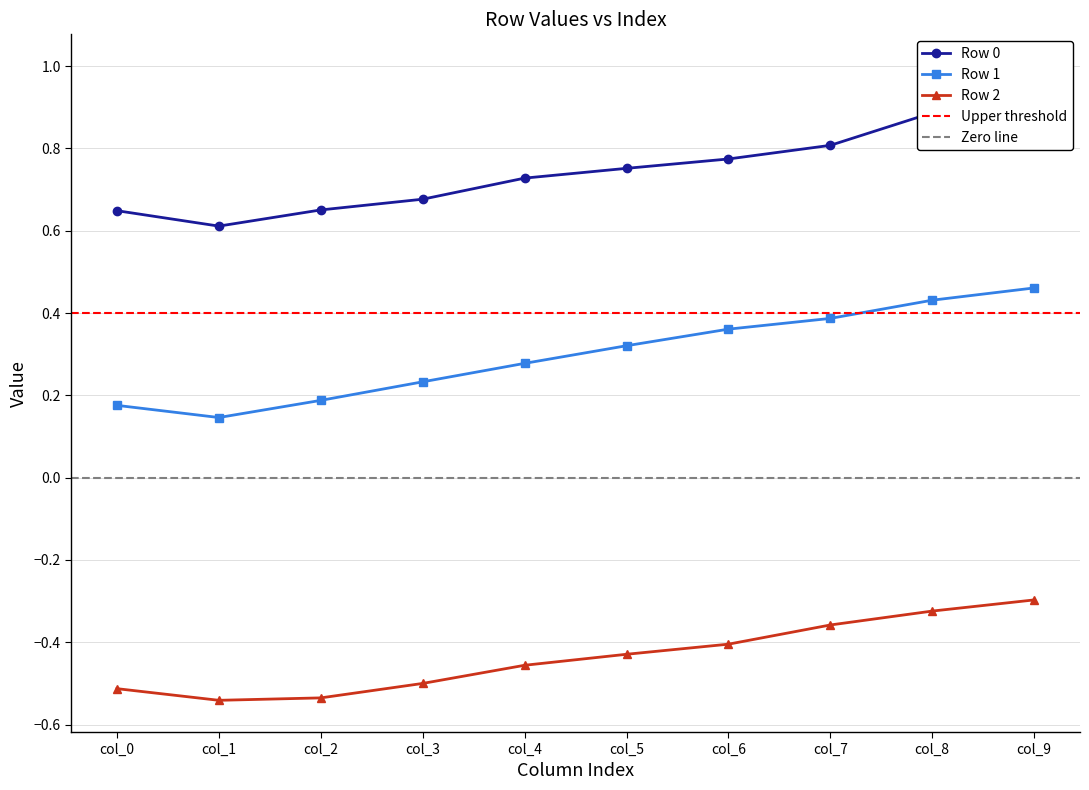

At which category does Row 2 reach its first local valley?

col_1